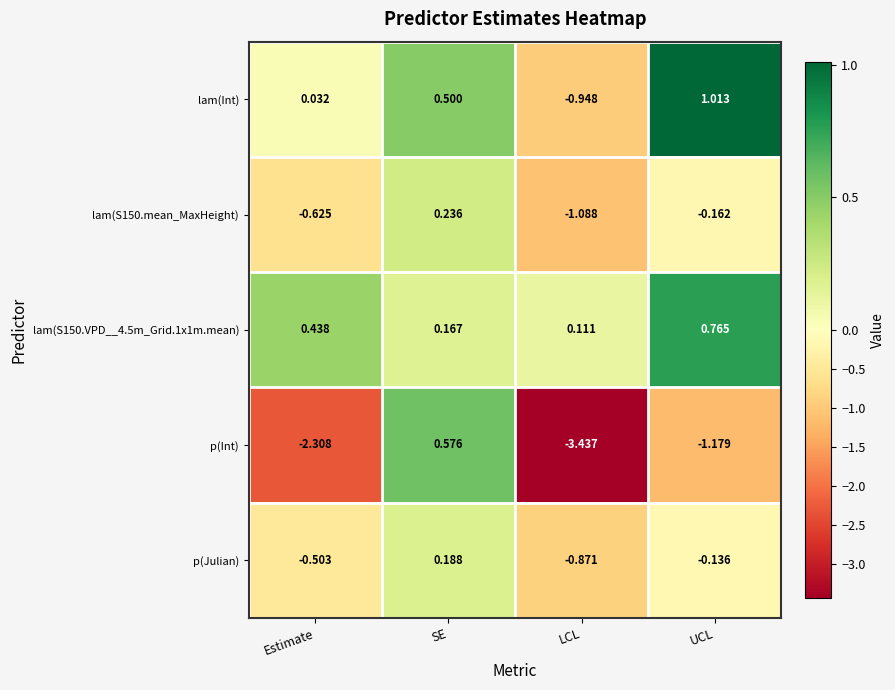

Where is p(Julian) nearest to the value 0?

UCL